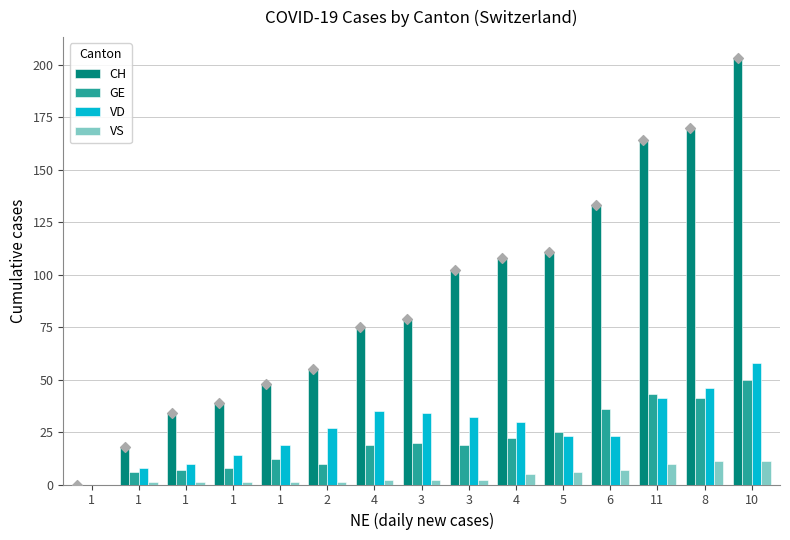

Is the value of VS at 6 greater than the value of GE at 1?

Yes